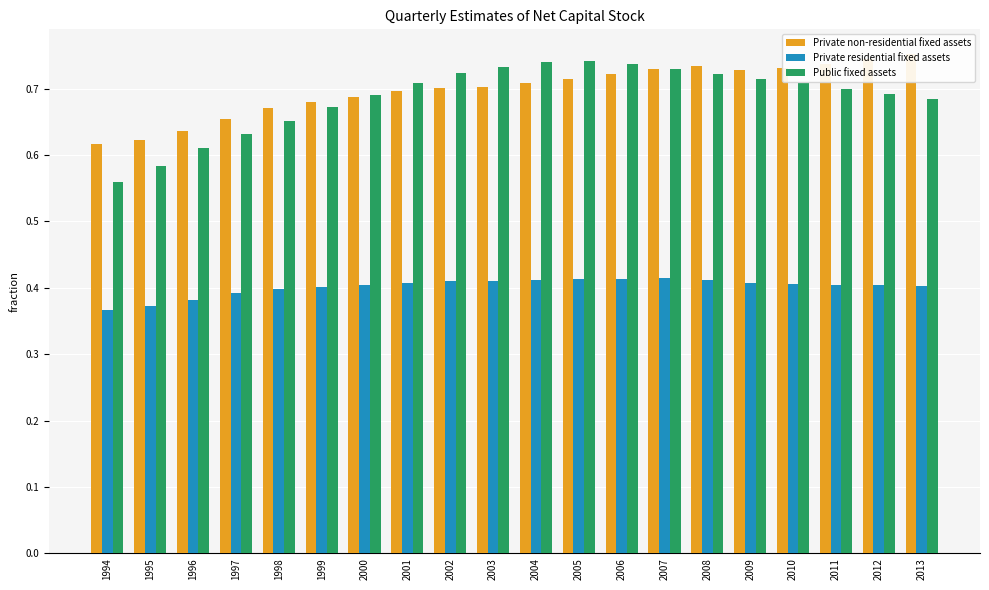

Read the Private residential fixed assets value at 2008.

0.4